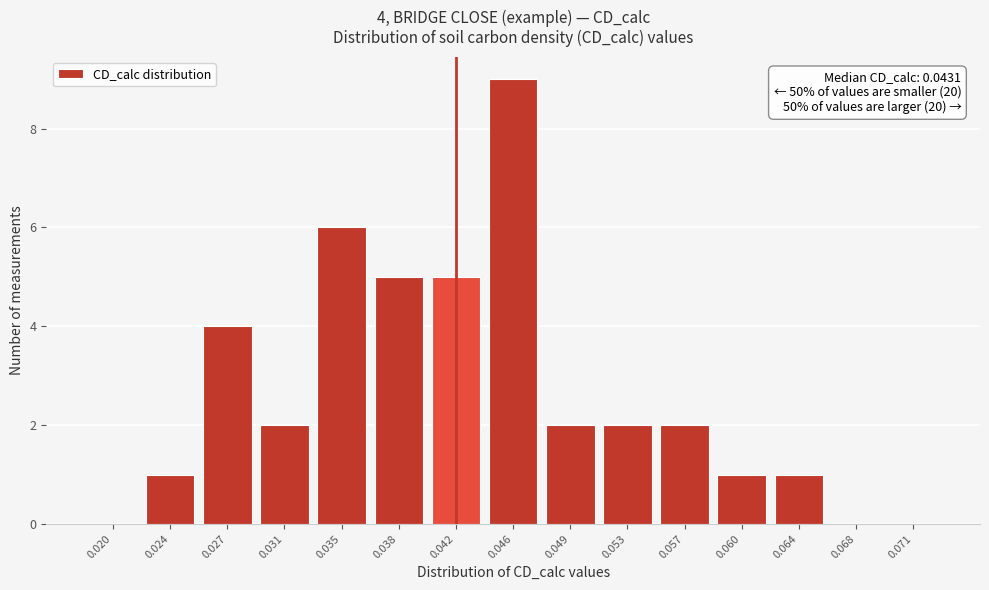

Reading right to left, extract all data points from this chart.

0.071=0	0.068=0	0.064=1	0.060=1	0.057=2	0.053=2	0.049=2	0.046=9	0.042=5	0.038=5	0.035=6	0.031=2	0.027=4	0.024=1	0.020=0